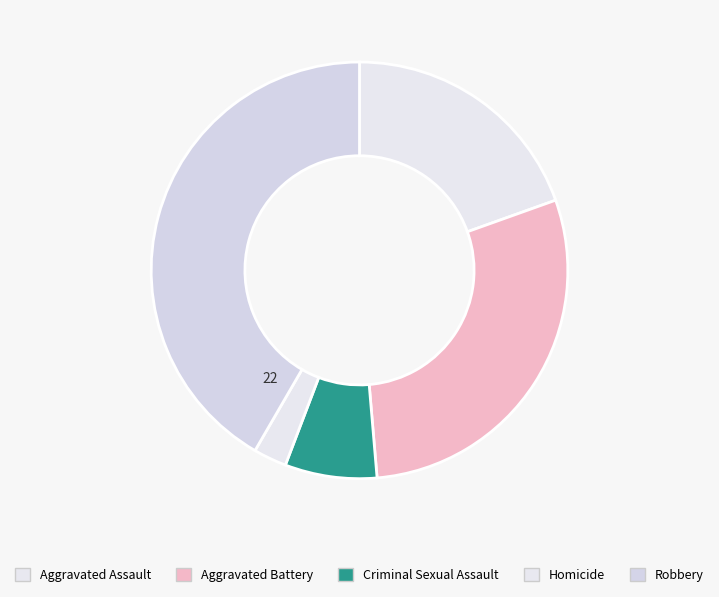

True or false: Aggravated Assault accounts for 14% of the total.

False